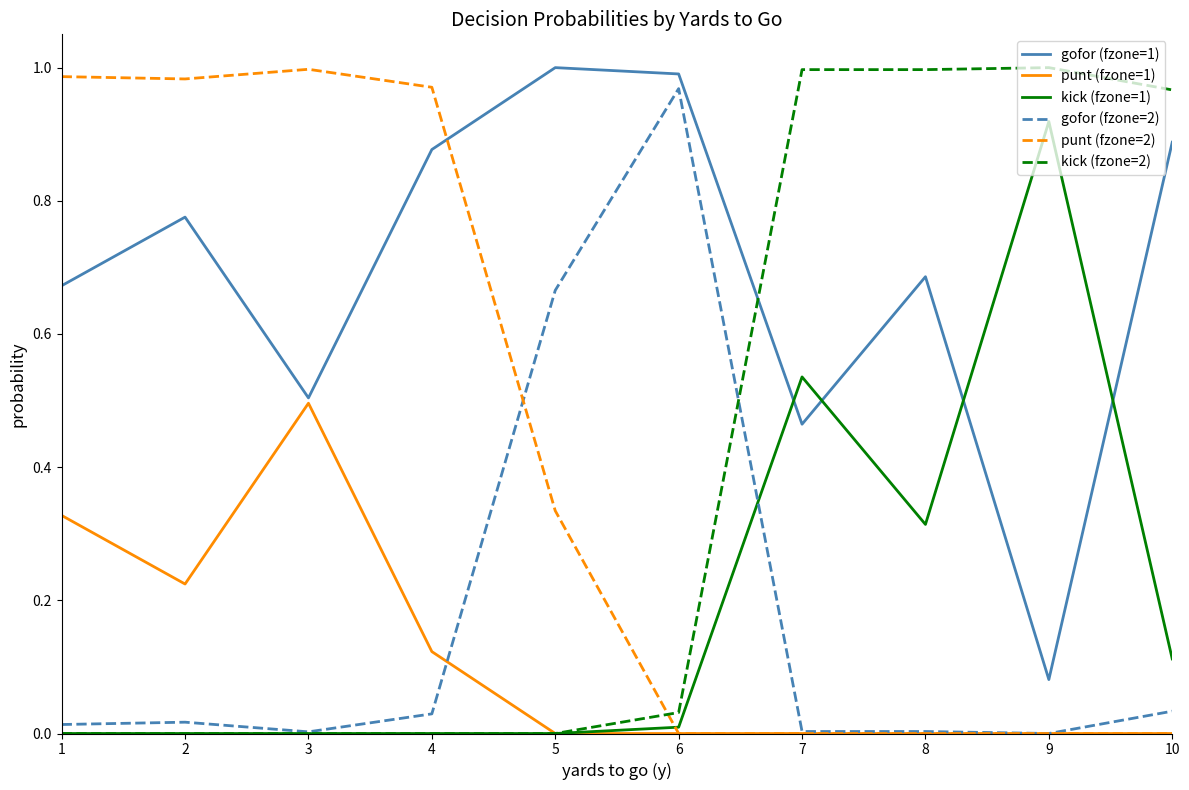

Is the value of punt (fzone=2) at 10 greater than the value of gofor (fzone=1) at 5?

No